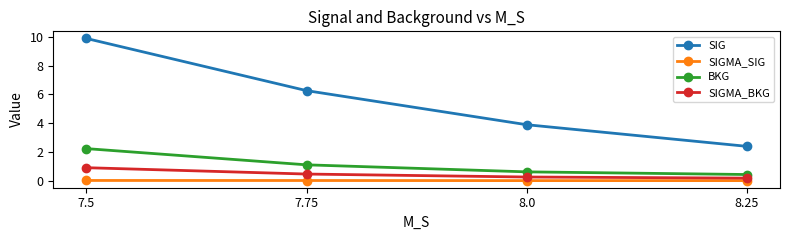

True or false: BKG has more than 1 points higher than both neighbors.

False